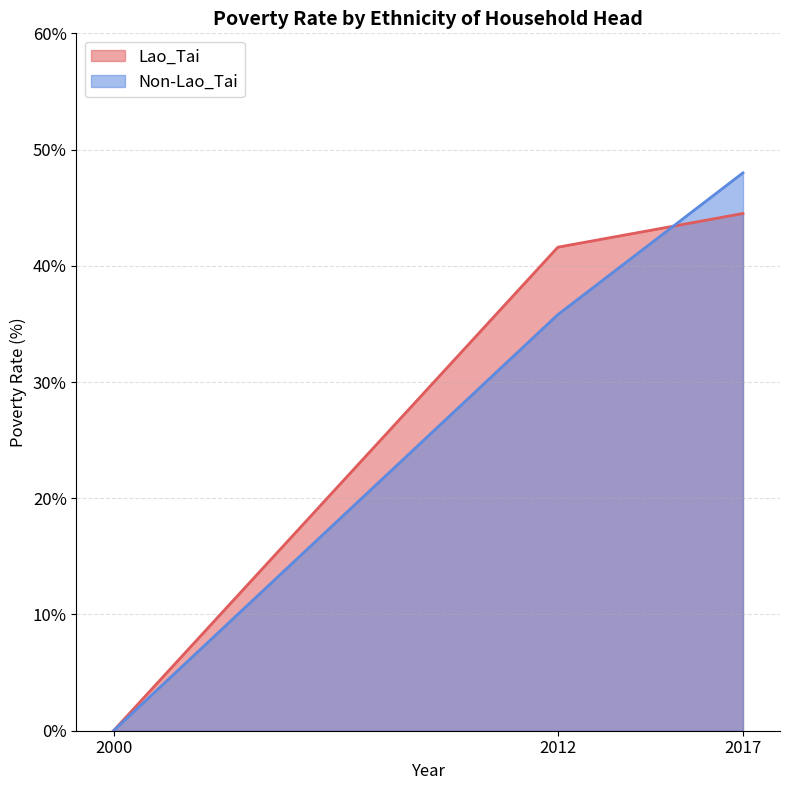

Which category has the highest value across all series?

2017